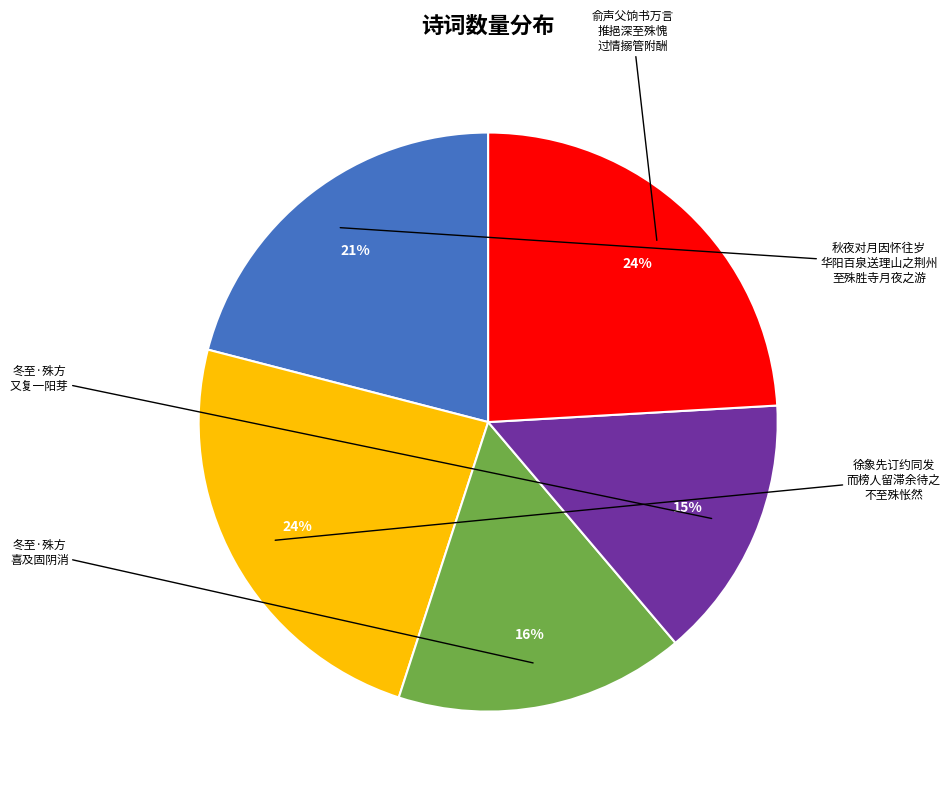

Rank the categories by value from lowest to highest.

冬至·殊方又复一阳芽, 冬至·殊方喜及固阴消, 秋夜对月因怀往岁华阳百泉送理山之荆州至殊胜寺月夜之游不觉怆然赋此, 徐象先订约同发而榜人留滞余待之不至殊怅然, 俞声父饷书万言推挹深至殊愧过情搦管附酬并期见过